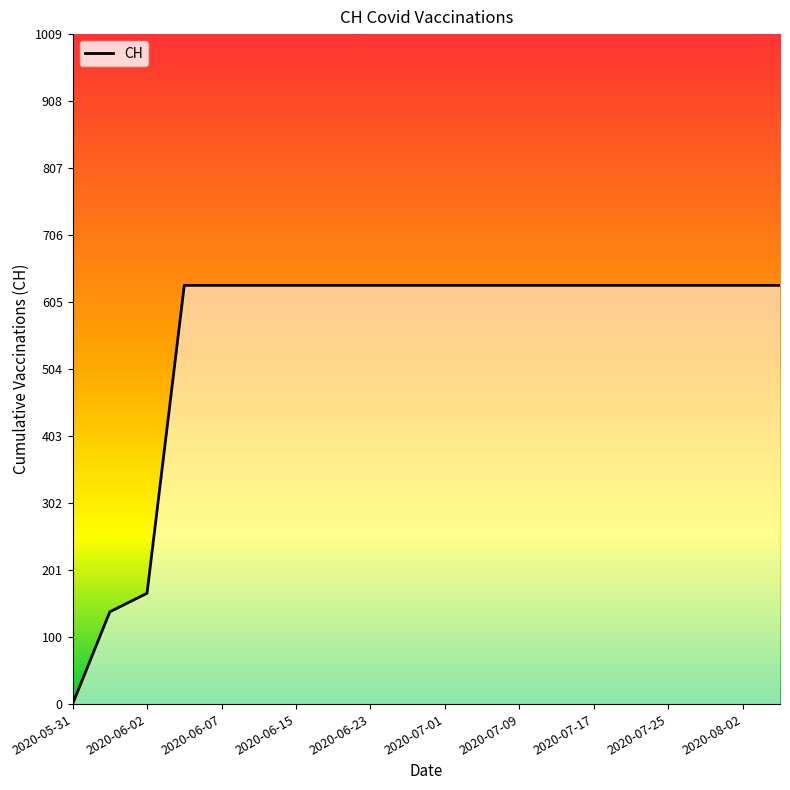

What is the average value?

552